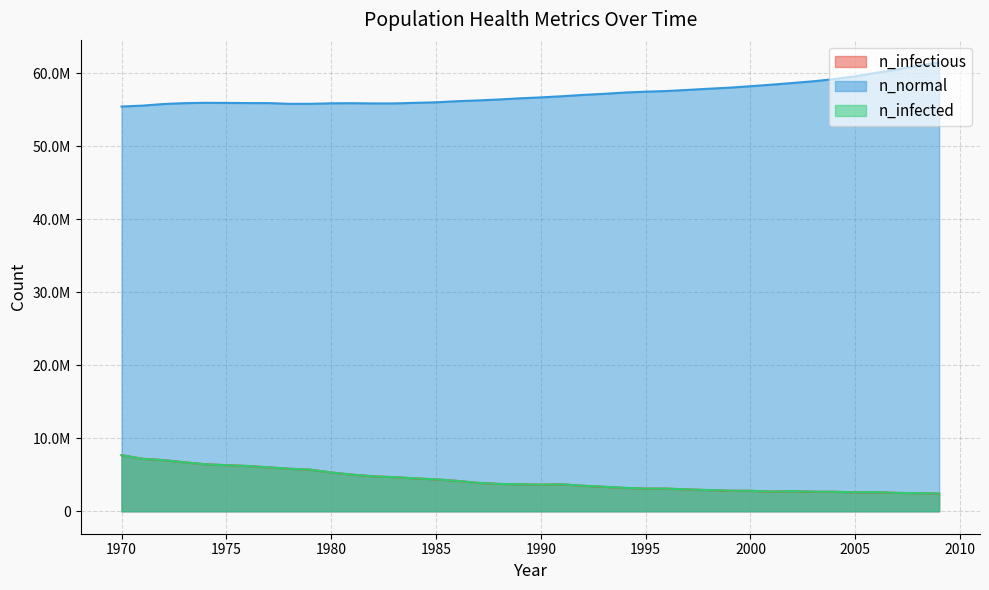

Reading left to right, extract all data points from this chart.

n_infectious: 1970=7680389.0	1971=7186251.0	1972=7002650.5	1973=6706001.0	1974=6436572.0	1975=6311023.5	1976=6200474.5	1977=6017152.0	1978=5823829.5	1979=5694670.0	1980=5306915.0	1981=5014987.5	1982=4779168.0	1983=4668896.0	1984=4503072.5	1985=4371969.5	1986=4158648.0	1987=3885330.5	1988=3739228.0	1989=3692008.5	1990=3632845.2	1991=3682564.5	1992=3491742.5	1993=3349250.5	1994=3196481.5	1995=3099542.8	1996=3098431.8	1997=2987604.8	1998=2897610.0	1999=2814559.0	2000=2800115.5	2001=2684844.5	2002=2749840.8	2003=2669845.5	2004=2663457.0	2005=2587628.0	2006=2609293.5	2007=2508743.5	2008=2477078.8	2009=2418471.0
n_normal: 1970=55438736.0	1971=55558728.0	1972=55777880.0	1973=55897876.0	1974=55945652.0	1975=55928704.0	1976=55907600.0	1977=55905656.0	1978=55802324.0	1979=55804824.0	1980=55876208.0	1981=55890656.0	1982=55860100.0	1983=55859268.0	1984=55939820.0	1985=56012872.0	1986=56160920.0	1987=56270076.0	1988=56399512.0	1989=56559504.0	1990=56683108.0	1991=56842820.0	1992=57023644.0	1993=57170856.0	1994=57350292.0	1995=57467508.0	1996=57558616.0	1997=57707492.0	1998=57870816.0	1999=58018312.0	2000=58214408.0	2001=58427728.0	2002=58654936.0	2003=58894092.0	2004=59191576.0	2005=59573496.0	2006=60051800.0	2007=60525108.0	2008=61026744.0	2009=61487272.0
n_infected: 1970=7680389.0	1971=7186528.5	1972=7002928.0	1973=6706278.5	1974=6437405.0	1975=6312134.5	1976=6202141.0	1977=6019651.5	1978=5827440.0	1979=5699392.0	1980=5312747.5	1981=5021376.0	1982=4785278.5	1983=4676118.0	1984=4510850.0	1985=4379191.0	1986=4166703.0	1987=3895608.0	1988=3750060.8	1989=3703119.0	1990=3644233.5	1991=3694230.5	1992=3503130.5	1993=3360638.8	1994=3208425.5	1995=3110097.5	1996=3108986.8	1997=2997326.5	1998=2905943.0	1999=2823169.8	2000=2808448.5	2001=2693455.2	2002=2760395.8	2003=2681233.5	2004=2675123.0	2005=2601516.0	2006=2623737.0	2007=2520965.0	2008=2488189.2	2009=2430415.0